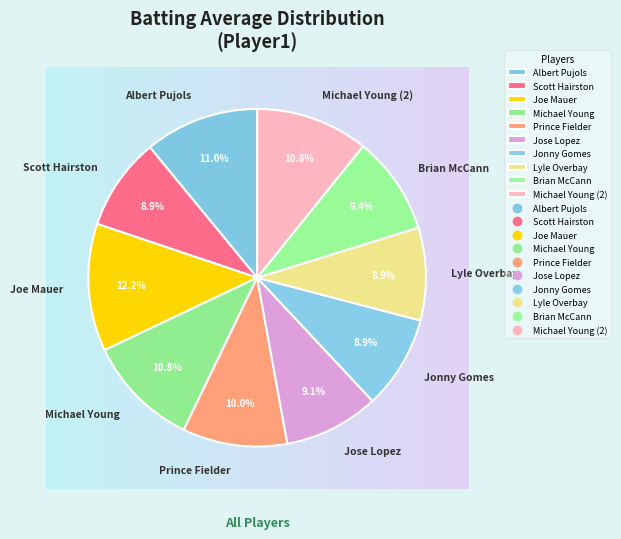

The Lyle Overbay slice represents 9% of the pie. True or false?

True